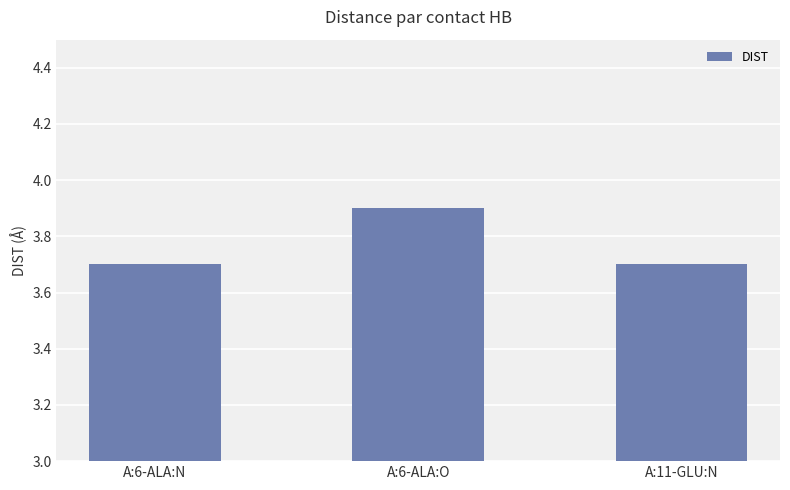

What position from the left is A:6-ALA:O?

2